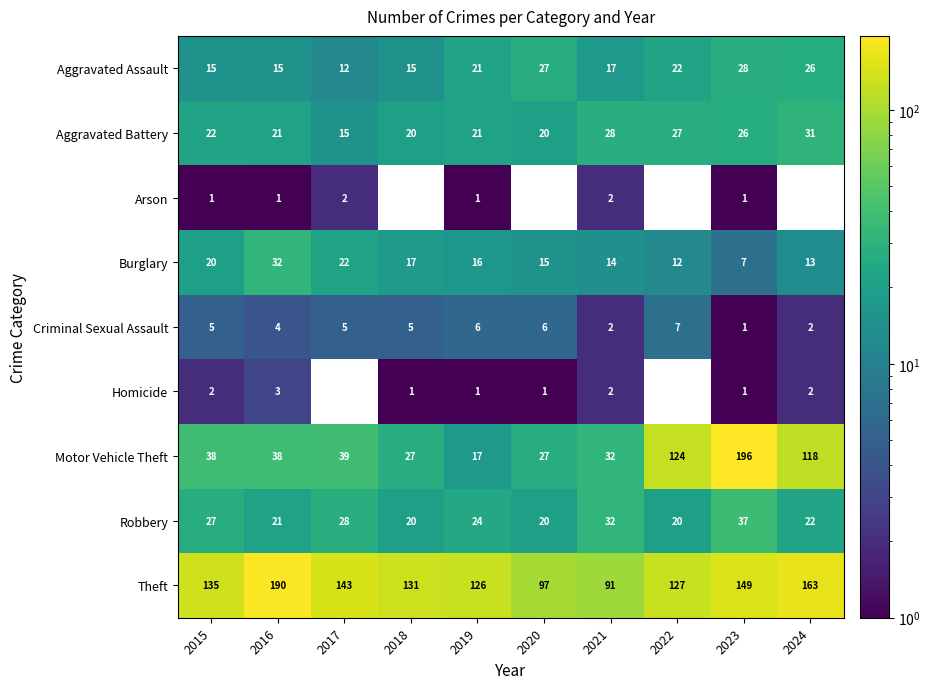

What value does the Robbery series have at 2016?

21.0